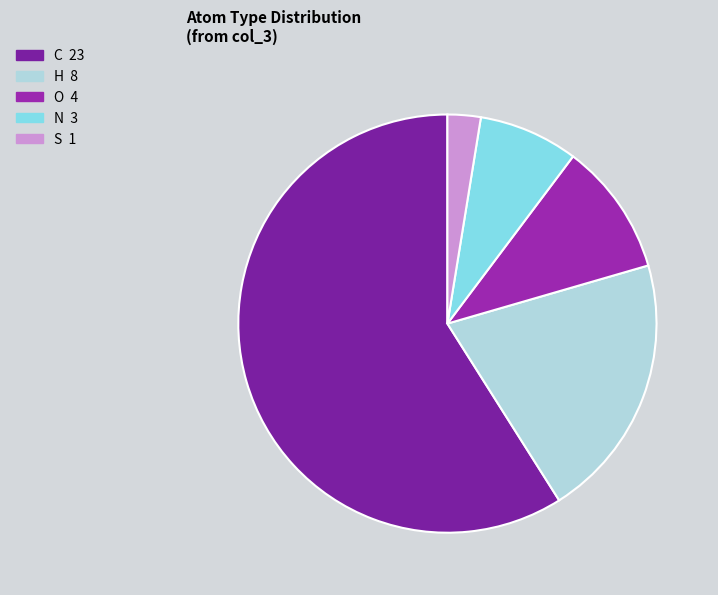

How many segments does this pie chart have?

5